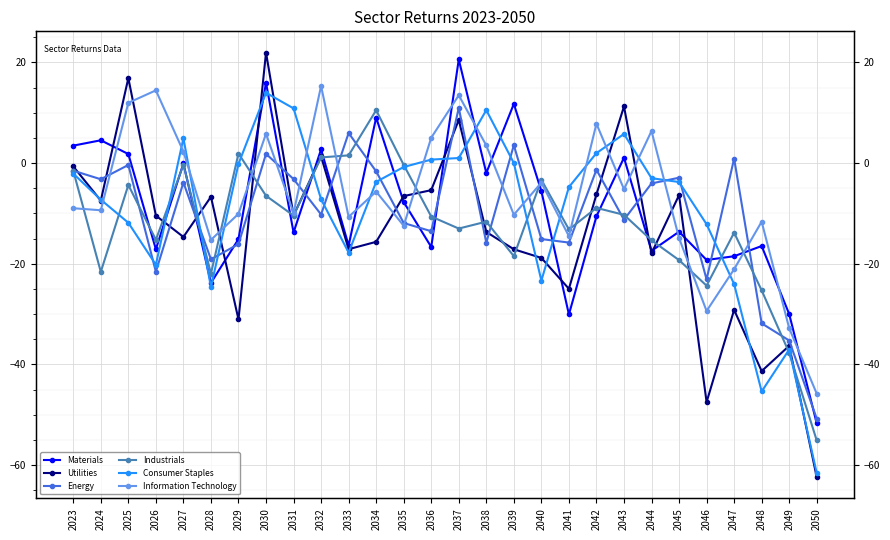

True or false: Materials and Consumer Staples intersect in this chart.

True